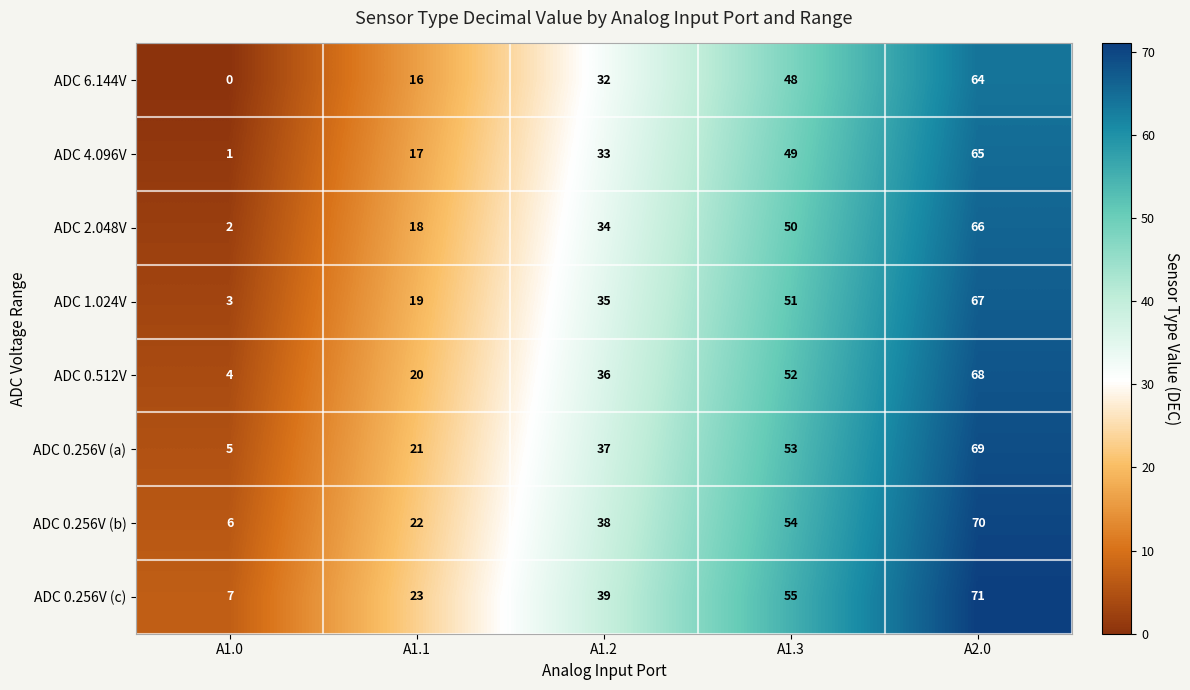

The value of ADC 4.096V at A1.2 is 33. True or false?

True